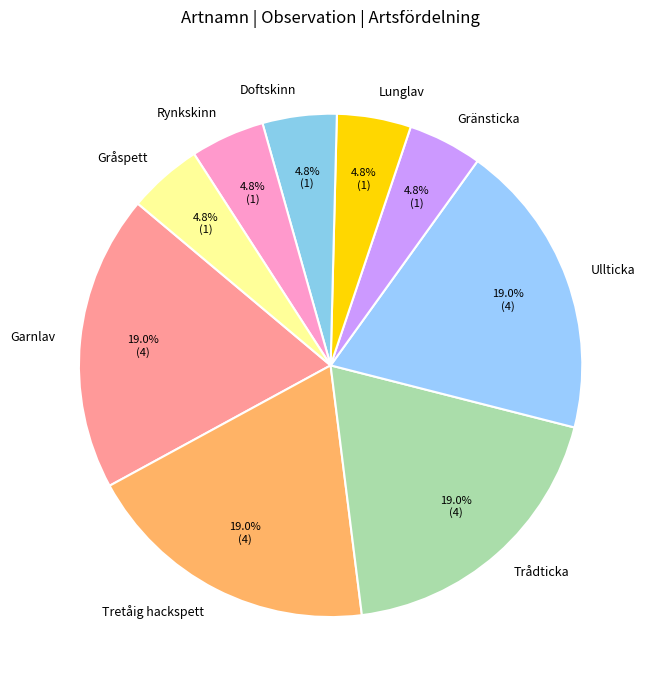

To the nearest percent, what is the combined percentage of Trådticka and Rynkskinn?

24%